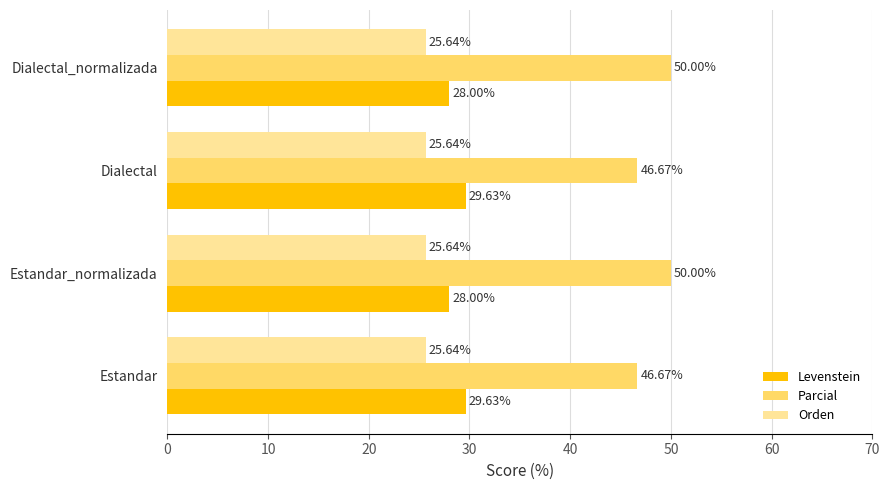

Rank the series at Dialectal_normalizada from lowest to highest value.

Orden, Levenstein, Parcial